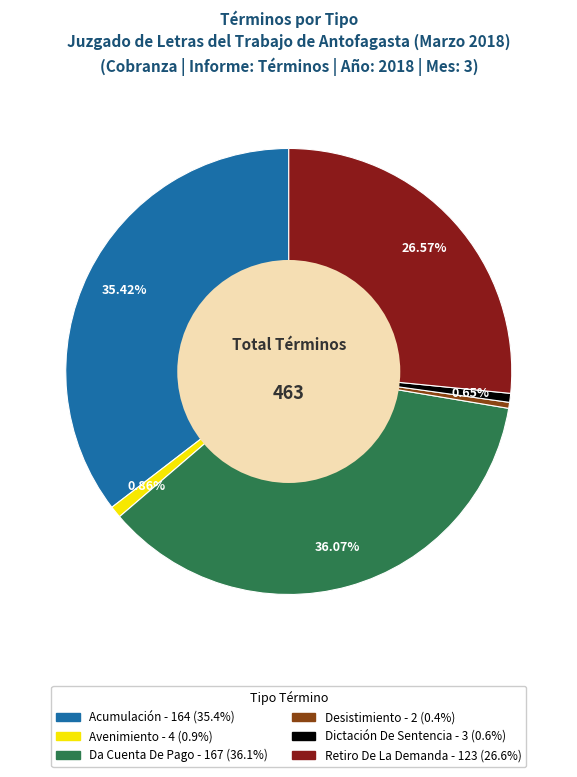

Which slice is the largest?

Da Cuenta De Pago